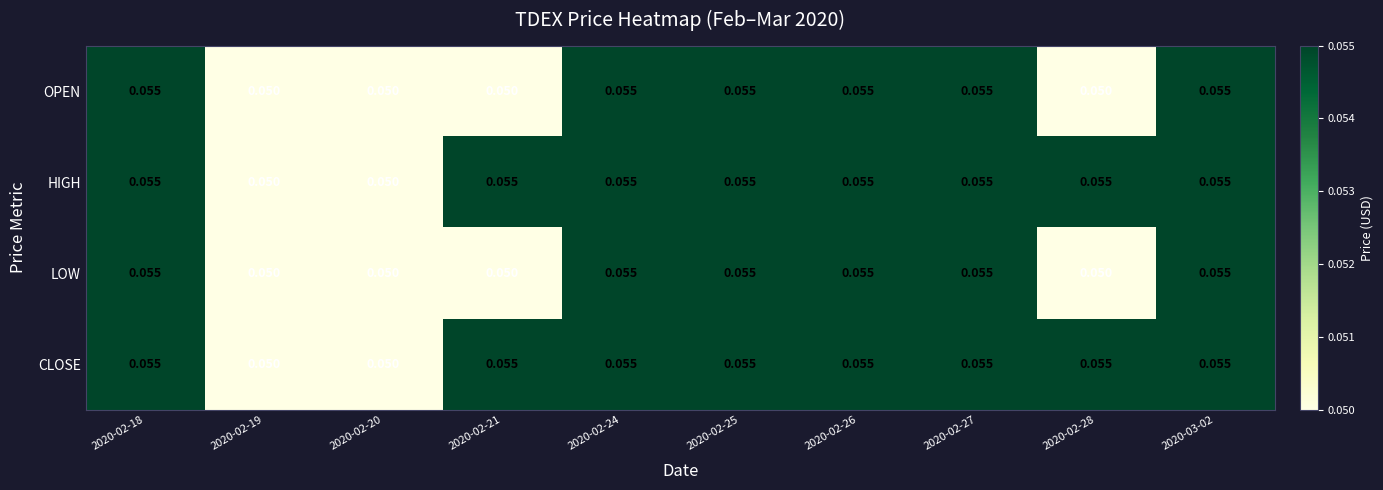

Reading left to right, extract all data points from this chart.

OPEN: 2020-02-18=0.1	2020-02-19=0.1	2020-02-20=0.1	2020-02-21=0.1	2020-02-24=0.1	2020-02-25=0.1	2020-02-26=0.1	2020-02-27=0.1	2020-02-28=0.1	2020-03-02=0.1
HIGH: 2020-02-18=0.1	2020-02-19=0.1	2020-02-20=0.1	2020-02-21=0.1	2020-02-24=0.1	2020-02-25=0.1	2020-02-26=0.1	2020-02-27=0.1	2020-02-28=0.1	2020-03-02=0.1
LOW: 2020-02-18=0.1	2020-02-19=0.1	2020-02-20=0.1	2020-02-21=0.1	2020-02-24=0.1	2020-02-25=0.1	2020-02-26=0.1	2020-02-27=0.1	2020-02-28=0.1	2020-03-02=0.1
CLOSE: 2020-02-18=0.1	2020-02-19=0.1	2020-02-20=0.1	2020-02-21=0.1	2020-02-24=0.1	2020-02-25=0.1	2020-02-26=0.1	2020-02-27=0.1	2020-02-28=0.1	2020-03-02=0.1